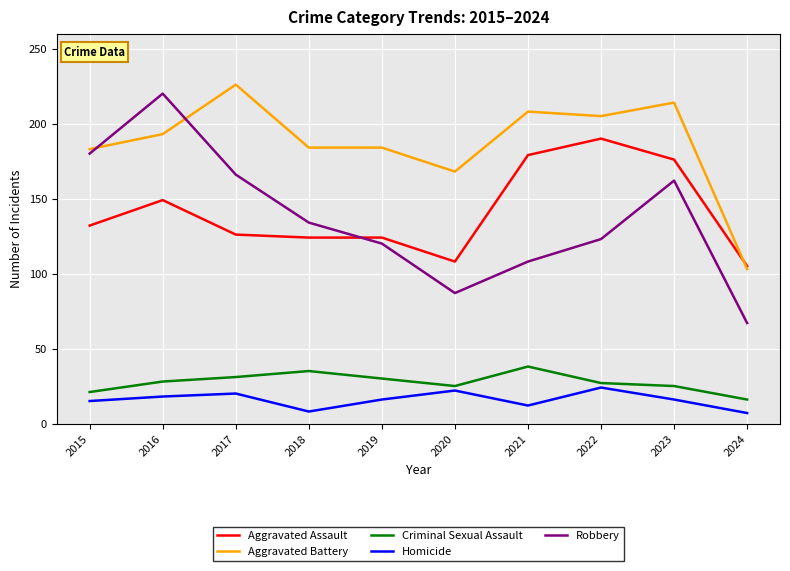

Which category has the highest value in the Aggravated Battery series?

2017